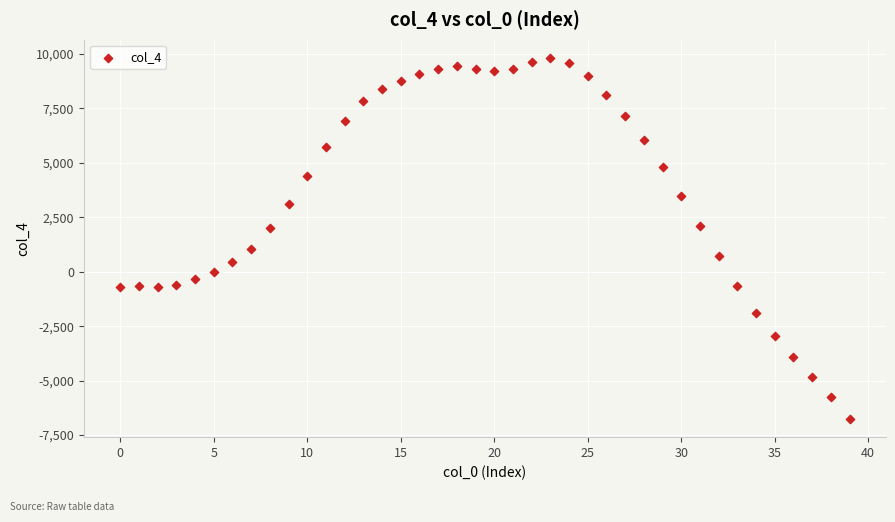

What is the range of Y values (max minus min)?

16596